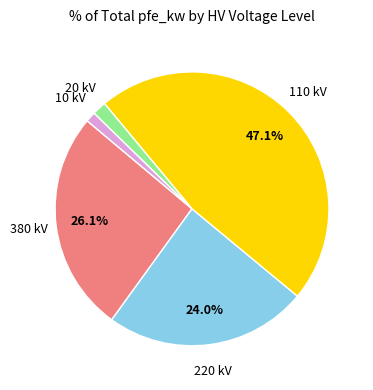

To the nearest percent, what portion does 220 represent?

24%